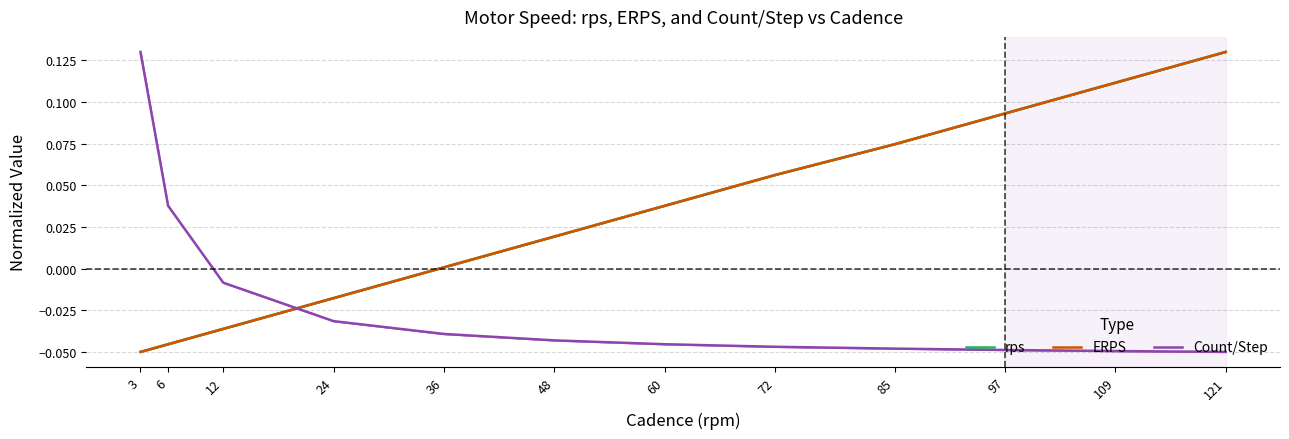

How many negative values does the Count/Step series have?

10